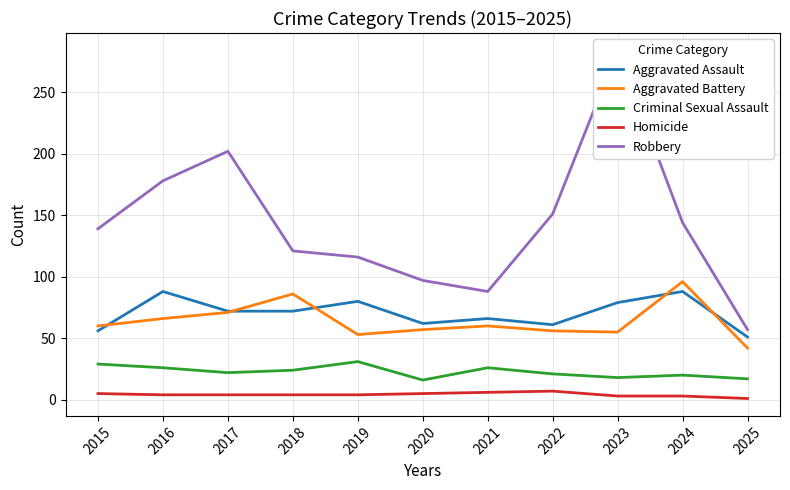

List the labels in order of Robbery value, largest first.

2023, 2017, 2016, 2022, 2024, 2015, 2018, 2019, 2020, 2021, 2025